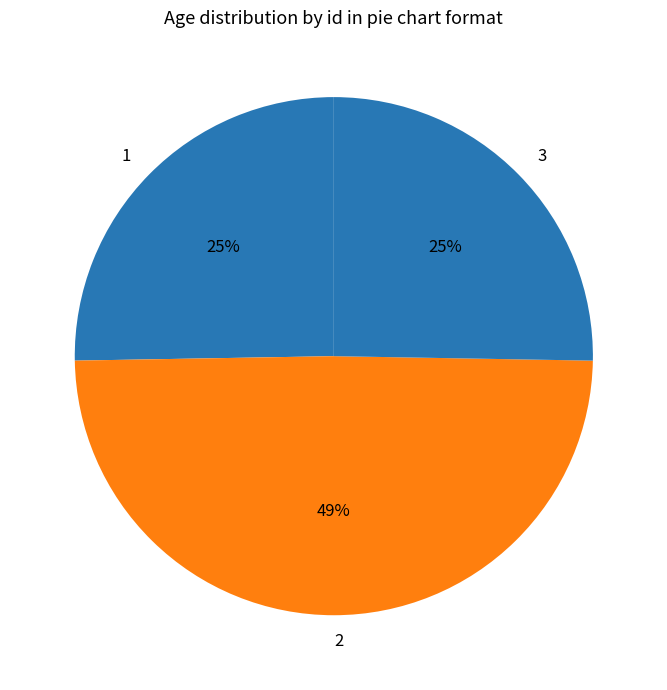

To the nearest percent, what is the average slice percentage?

33%